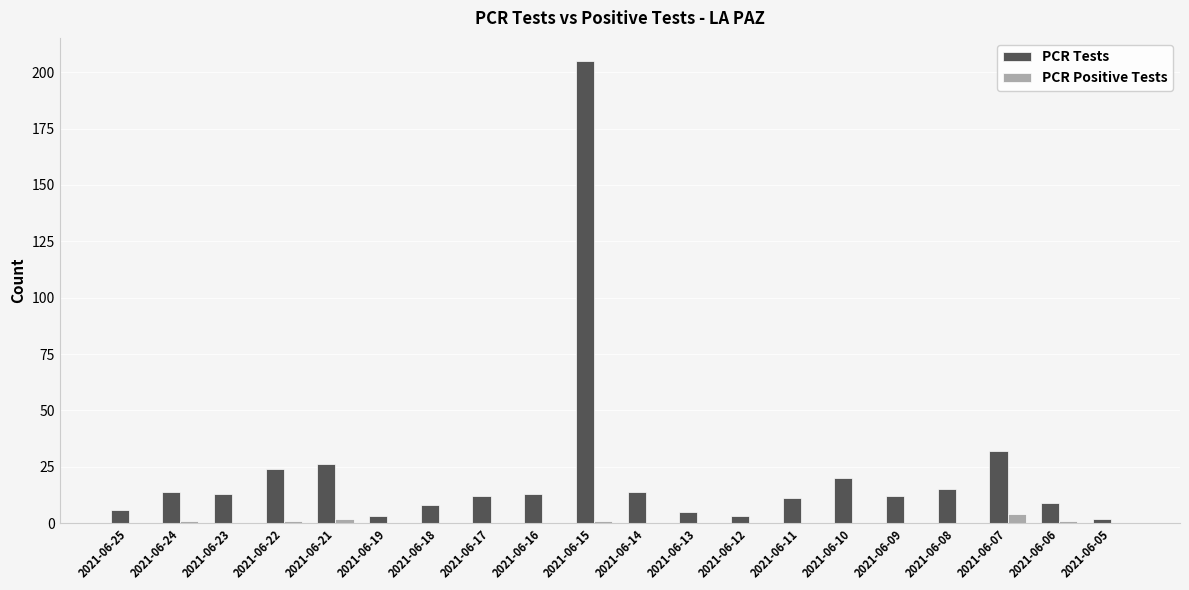

Which series has the largest range (max minus min)?

PCR Tests